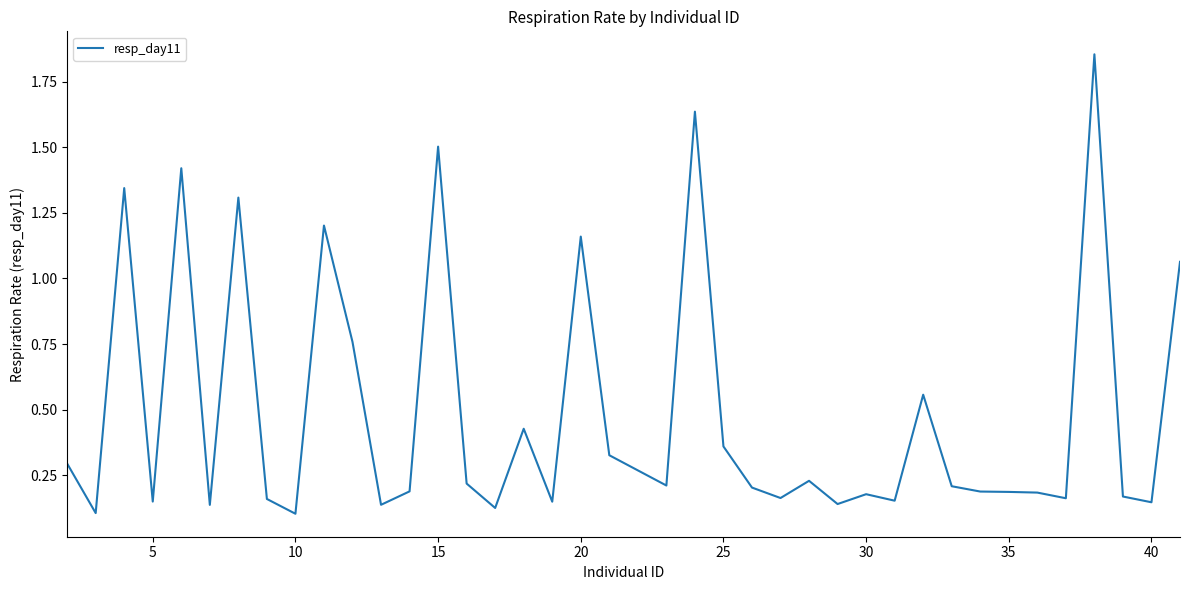

What is the difference between the maximum and minimum values?

1.8